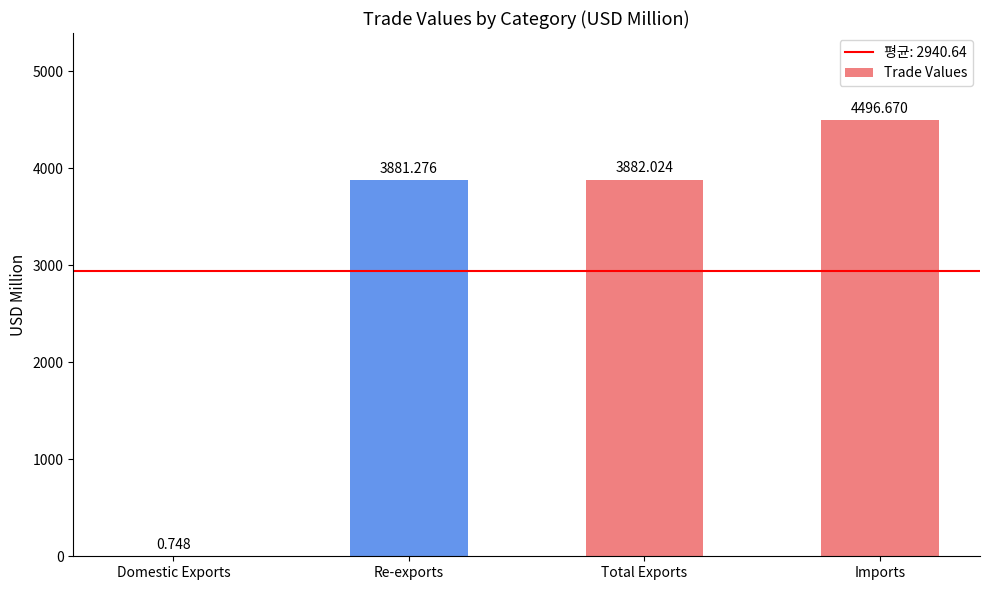

What is the greatest value displayed?

4496.7